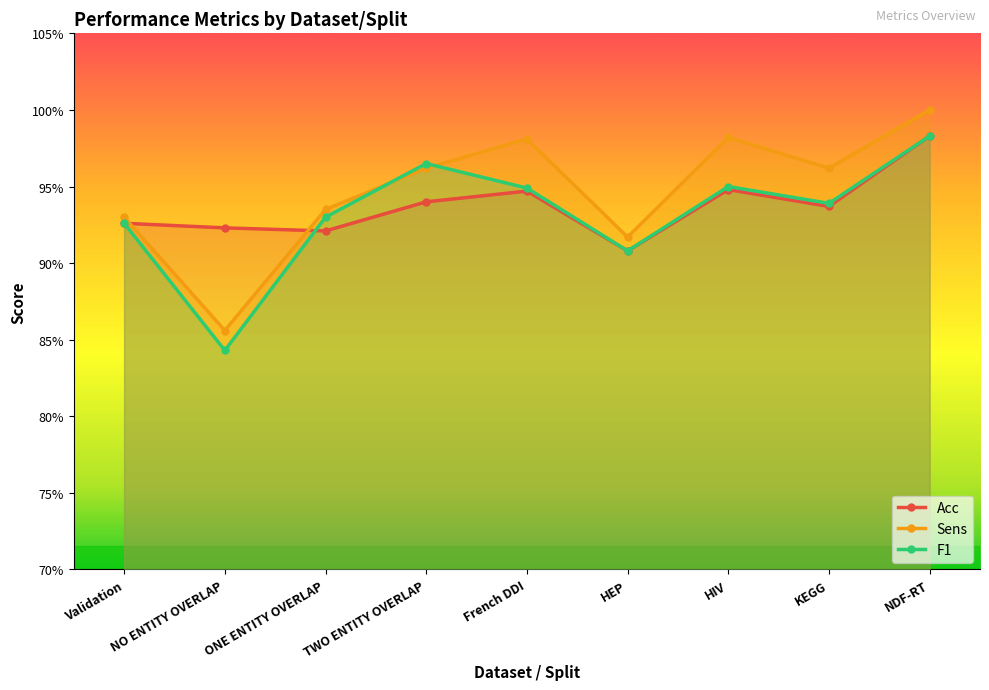

What position from the left is HEP?

6